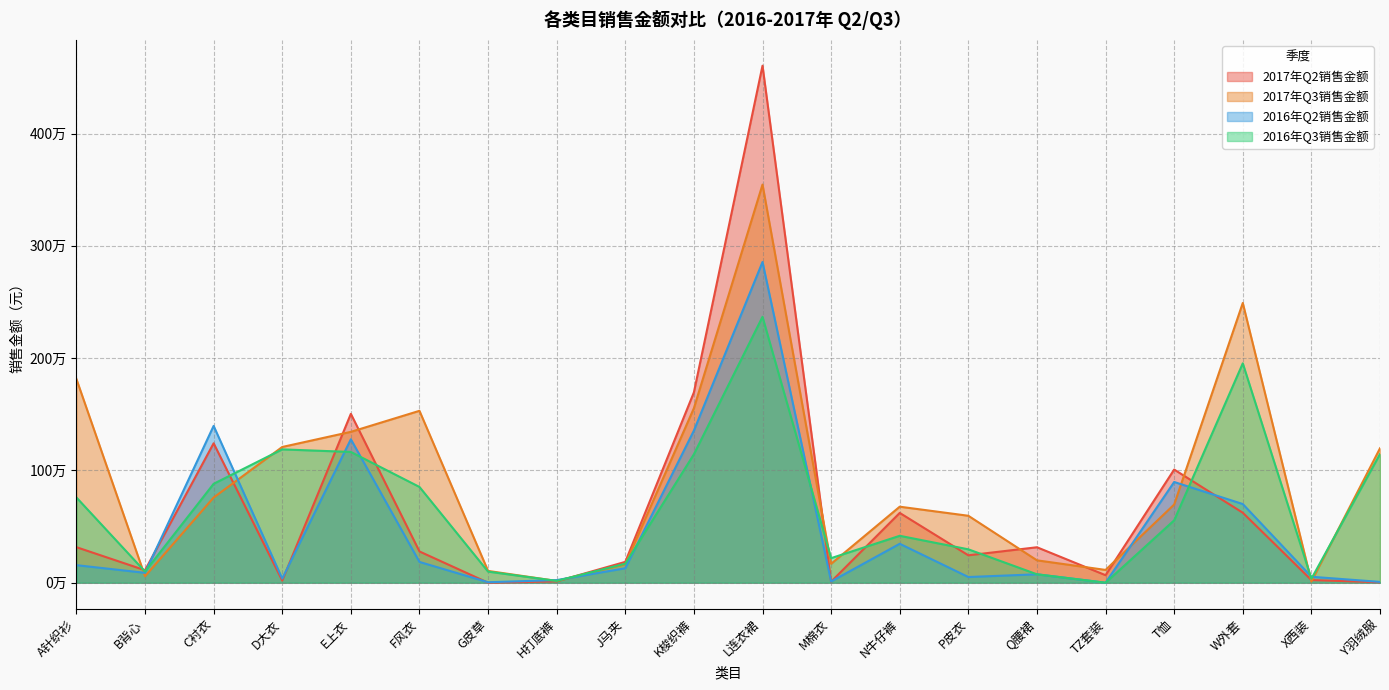

What is the total value across all series at D大衣?

2452148.2